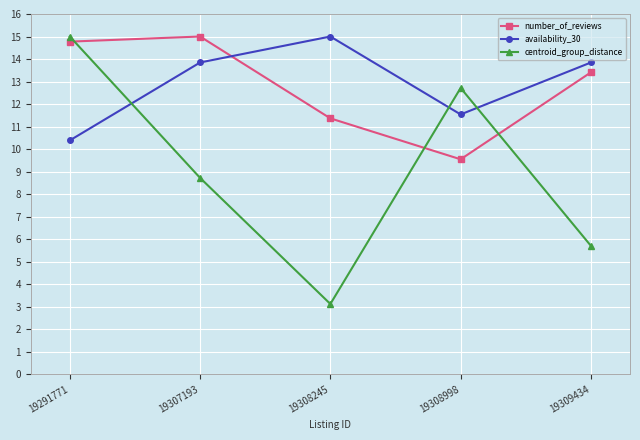

Is it true that number_of_reviews equals 19.1 at 19309434?

False